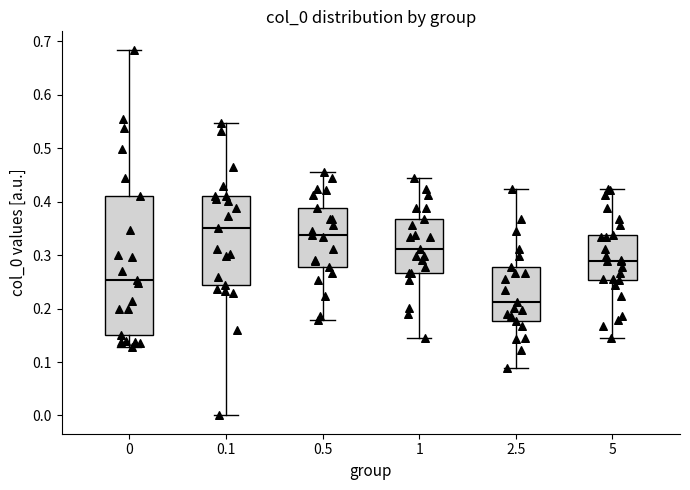

Which box has the lowest median line?

2.5